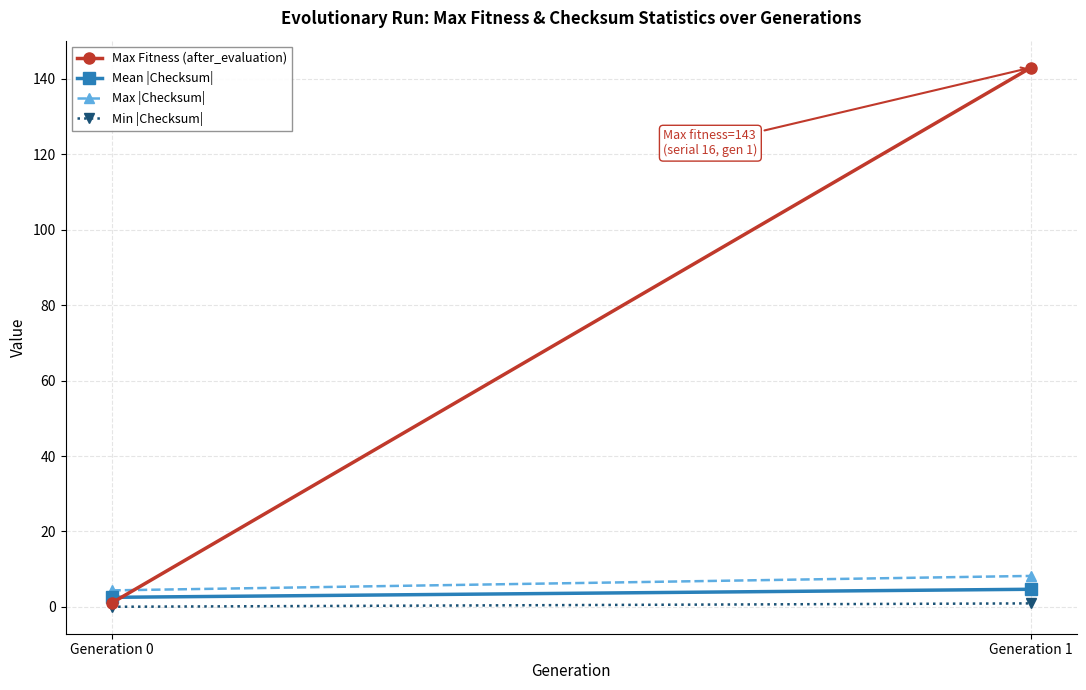

Which category has the highest value across all series?

Generation 1